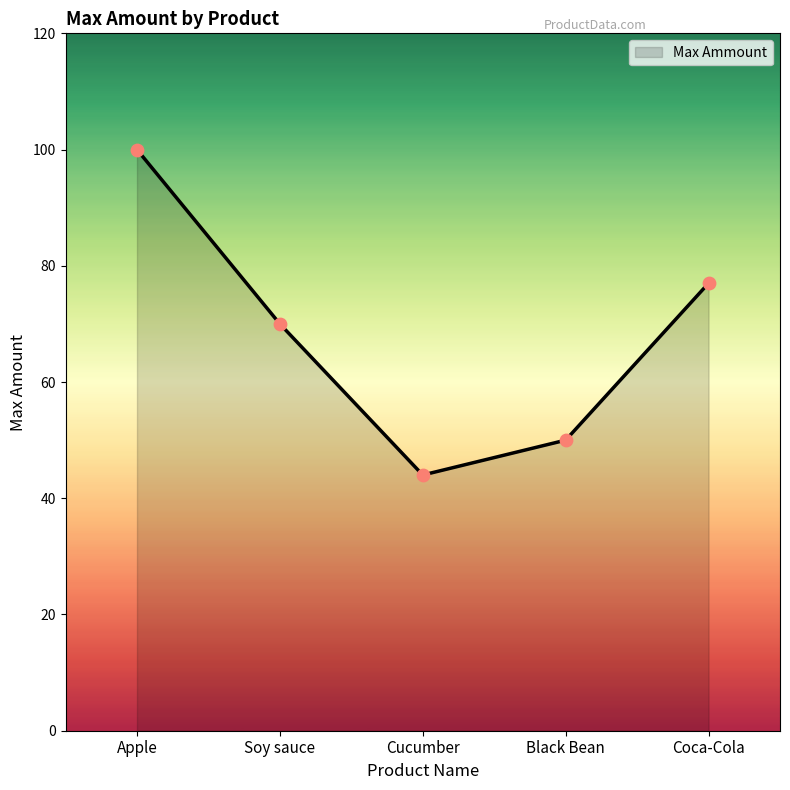

Between Black Bean and Apple, which is larger?

Apple